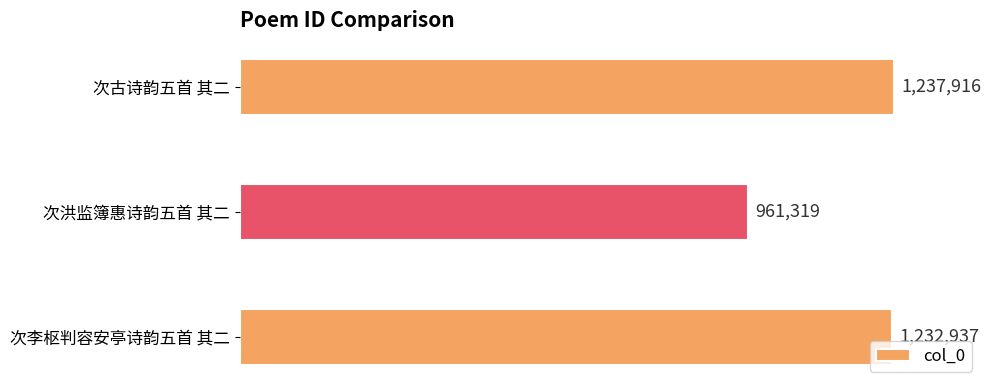

Rank the categories by value from lowest to highest.

次洪监簿惠诗韵五首 其二, 次李枢判容安亭诗韵五首 其二, 次古诗韵五首 其二